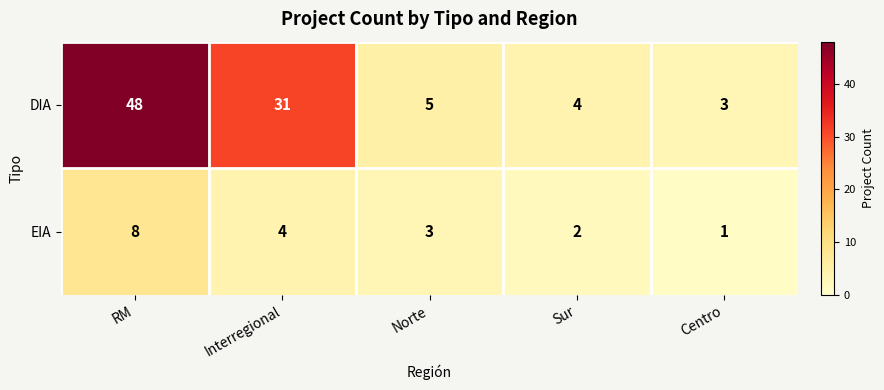

At which category does the chart reach its minimum across all series?

Centro